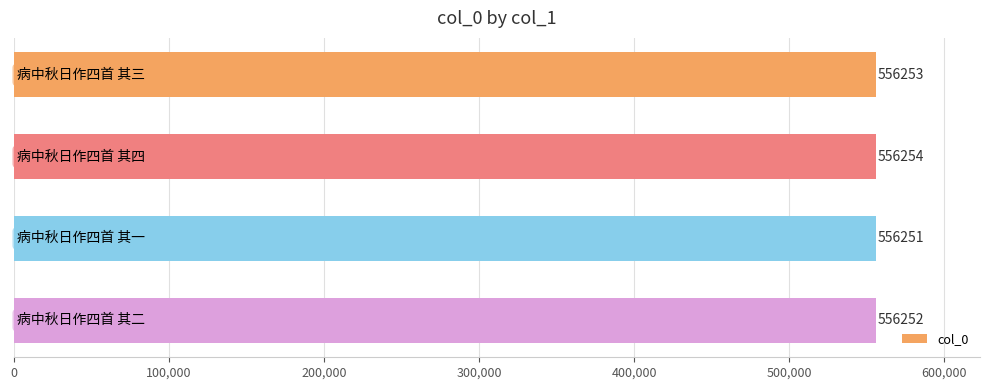

What is the difference between the maximum and minimum values?

3